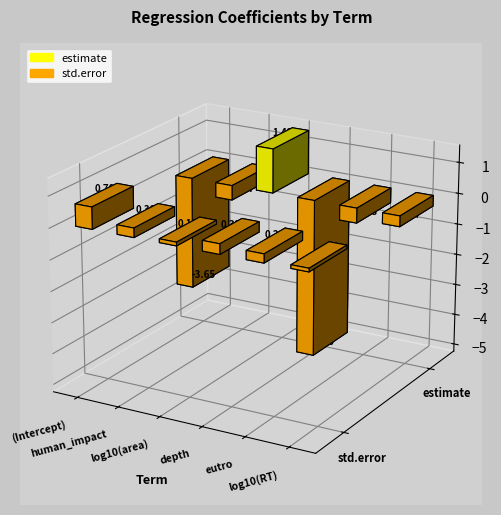

At which label does estimate reach its peak?

log10(area)